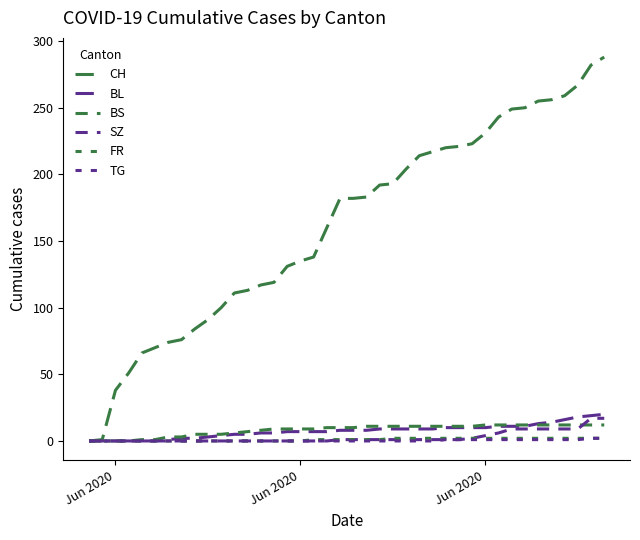

Reading left to right, transcribe all the data shown in this chart.

CH: 0	1	38	51	66	70	74	76	84	91	100	111	113	117	119	131	135	138	160	182	182	183	192	193	204	214	217	220	221	223	231	243	249	250	255	256	259	267	282	288
BL: 0	0	0	0	0	0	1	2	2	3	4	5	5	6	6	7	7	7	7	8	8	8	9	9	9	9	9	10	10	10	10	11	11	11	13	14	16	18	19	20
BS: 0	0	0	0	1	1	3	3	5	5	5	6	7	8	9	9	9	9	10	10	10	11	11	11	11	11	11	11	11	11	12	12	12	12	12	12	12	12	12	12
SZ: 0	0	0	0	0	0	0	0	0	0	0	0	0	0	0	0	0	0	0	1	1	1	1	1	1	1	1	1	1	2	4	6	9	9	9	9	9	9	17	17
FR: 0	0	0	0	0	0	0	0	0	0	0	0	0	0	0	0	0	1	1	1	1	1	1	2	2	2	2	2	2	2	2	2	2	2	2	2	2	2	2	2
TG: 0	0	0	0	0	0	0	0	0	0	0	0	0	0	0	0	0	0	0	0	0	0	0	0	0	0	0	1	1	1	1	1	1	1	1	1	1	1	2	2